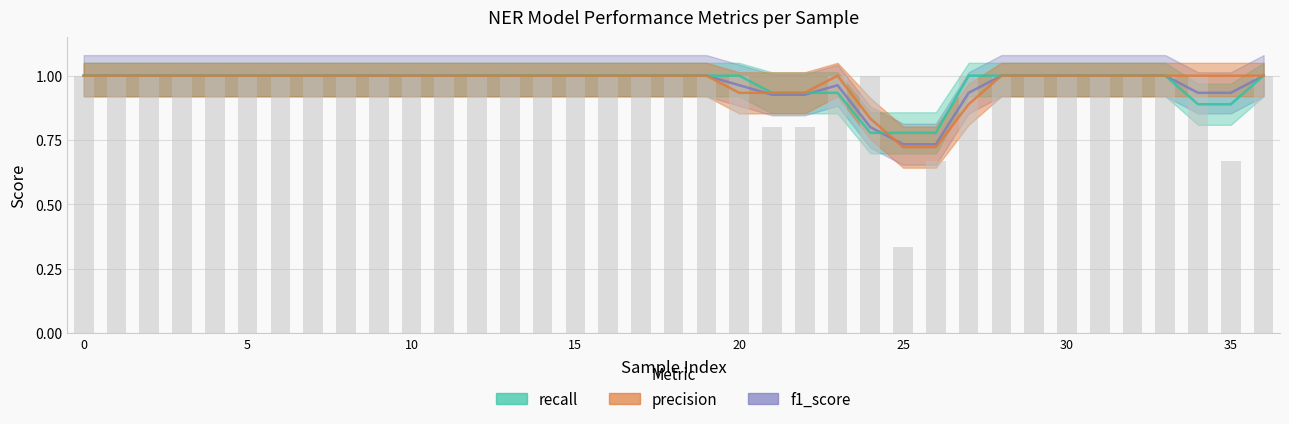

List the series in order of their overall mean, highest first.

precision, recall, f1_score